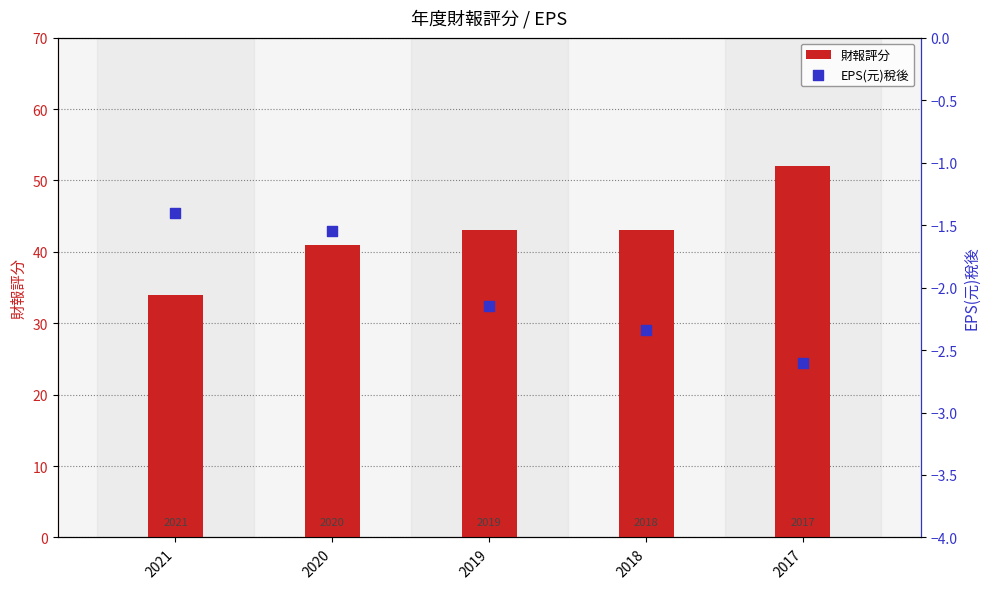

What are all the series names shown in the legend?

財報評分, EPS(元)稅後